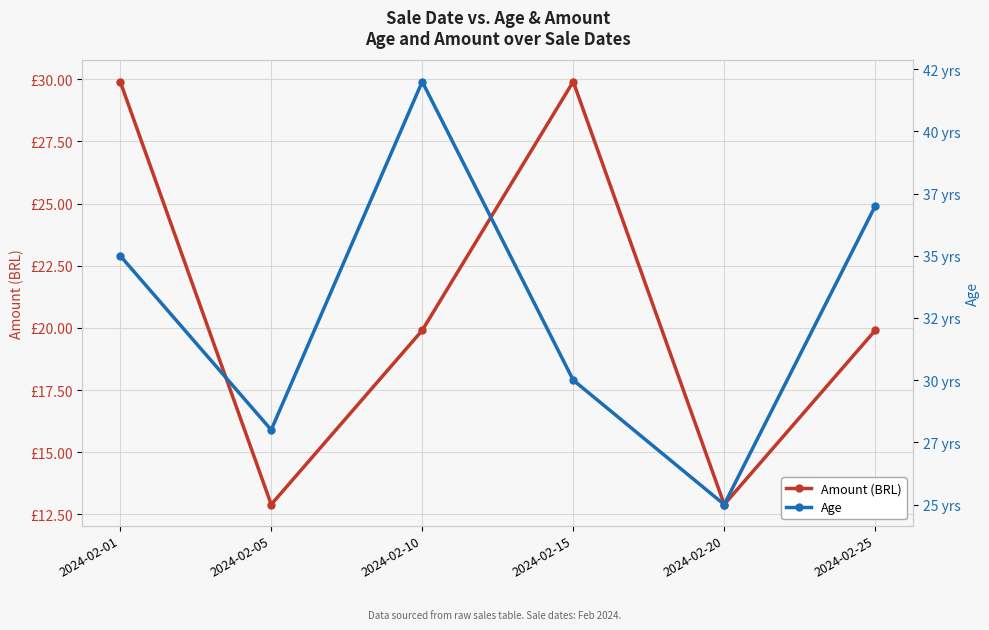

At how many categories does at least one series exceed 18?

6